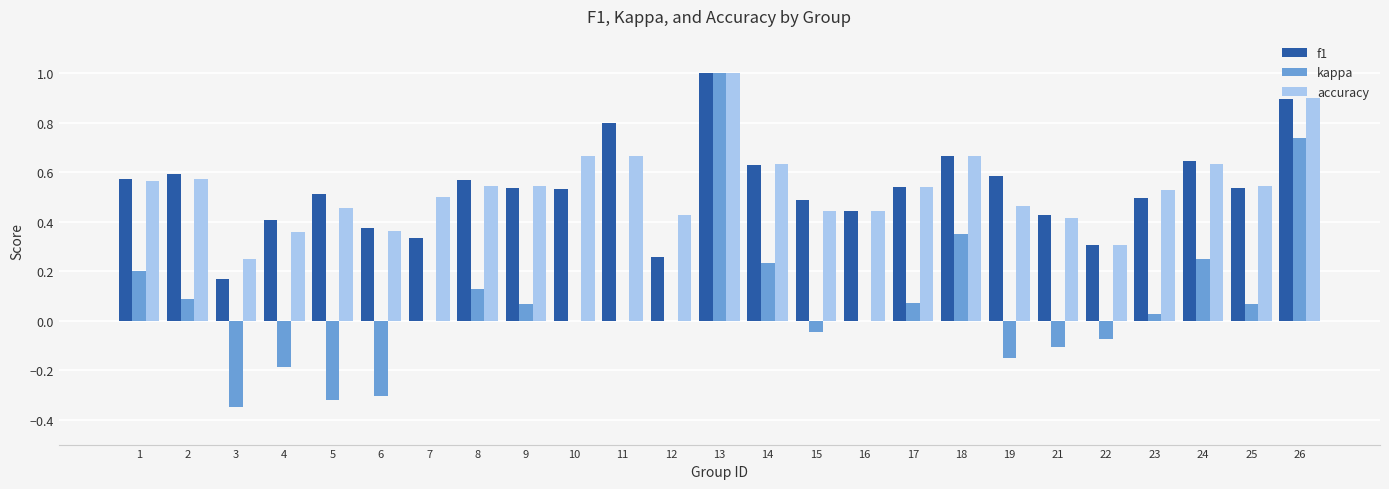

Count the number of categories in the chart.

25